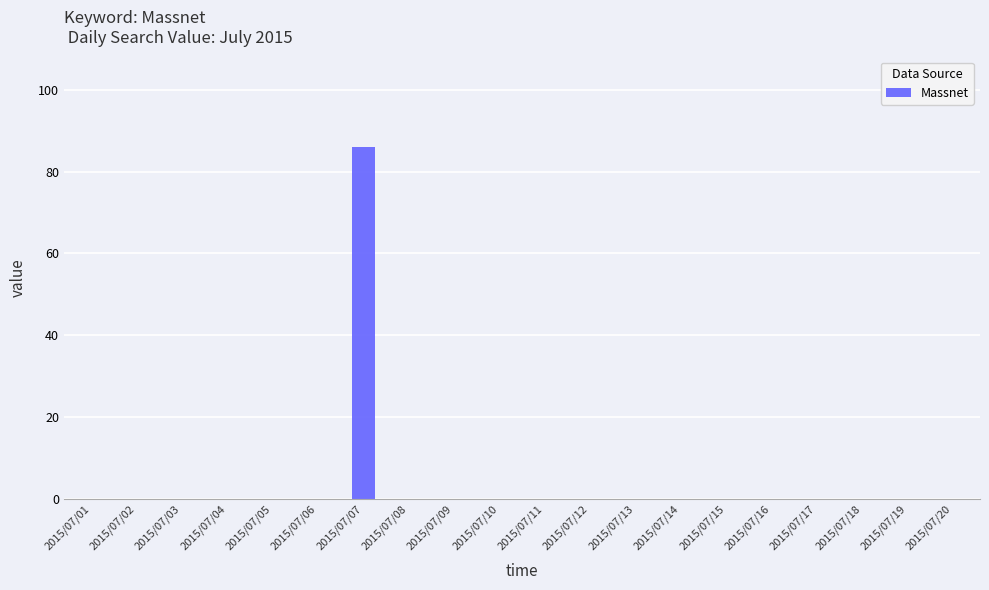

Is it true that the value at 2015/07/10 is 52?

False